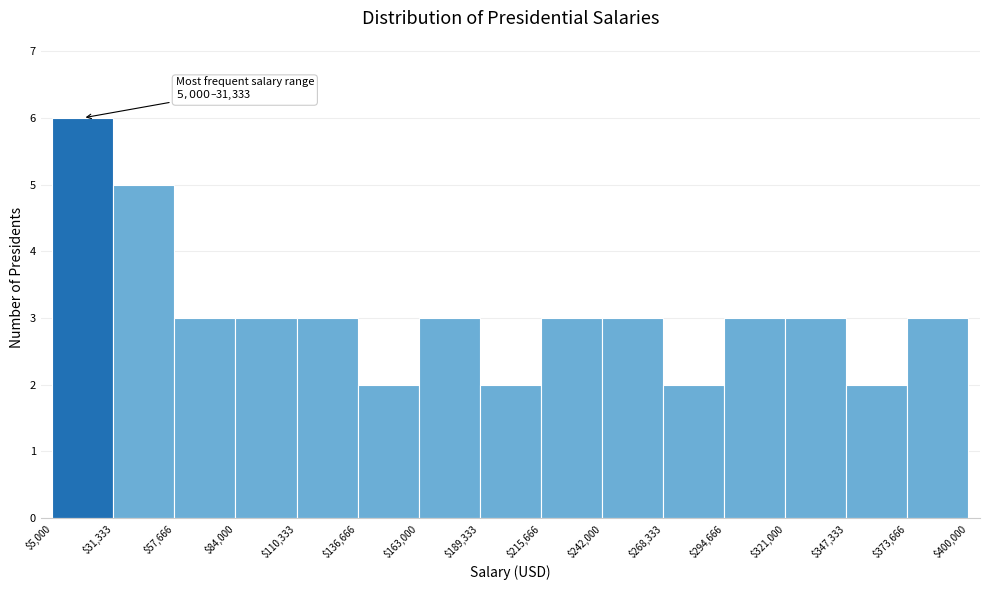

Which range on the x-axis has the tallest bar?

$5,000 to $31,333